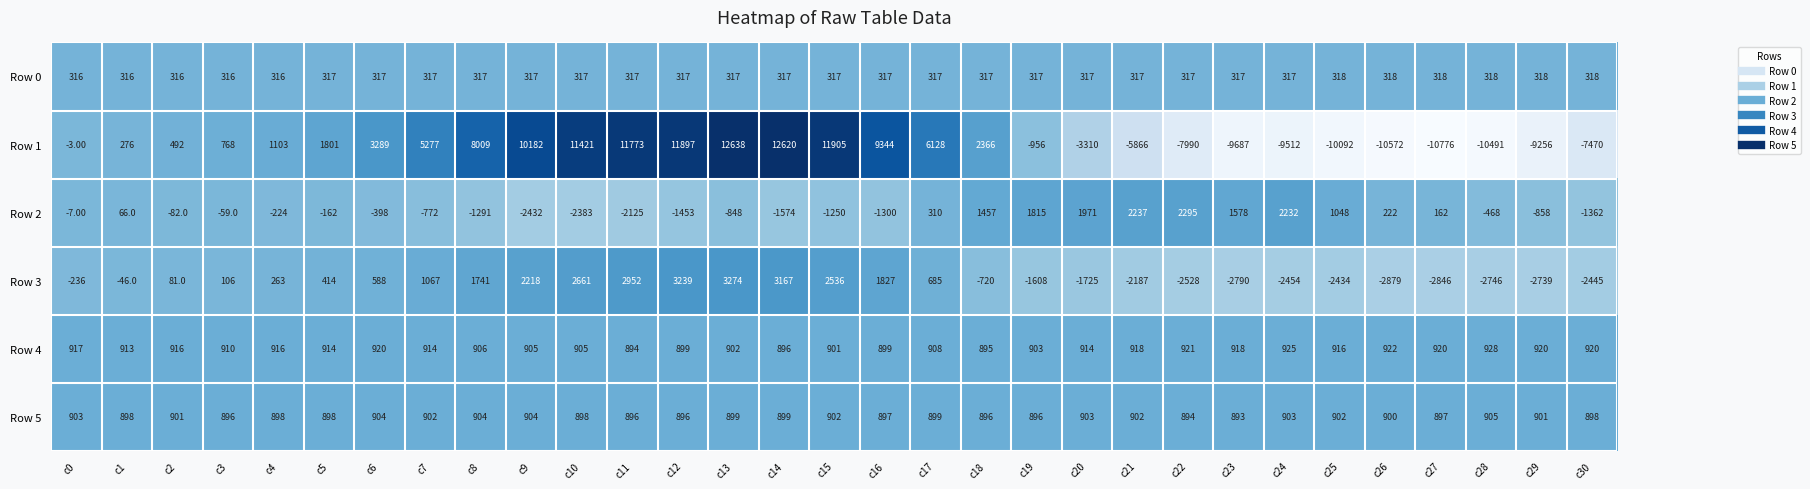

What is the difference between the second highest and second lowest values in the Row 3 series?

6085